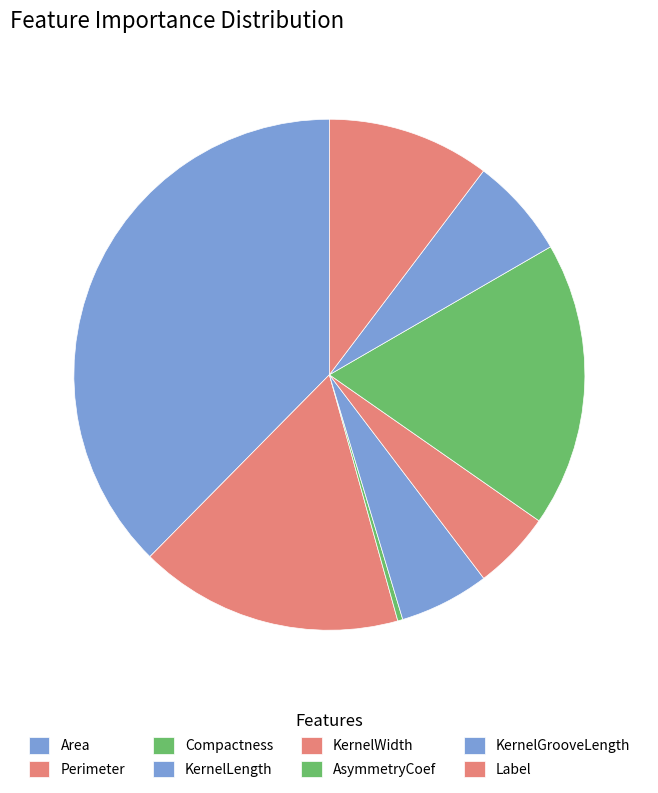

How much of the chart is everything except KernelWidth?

95.0%